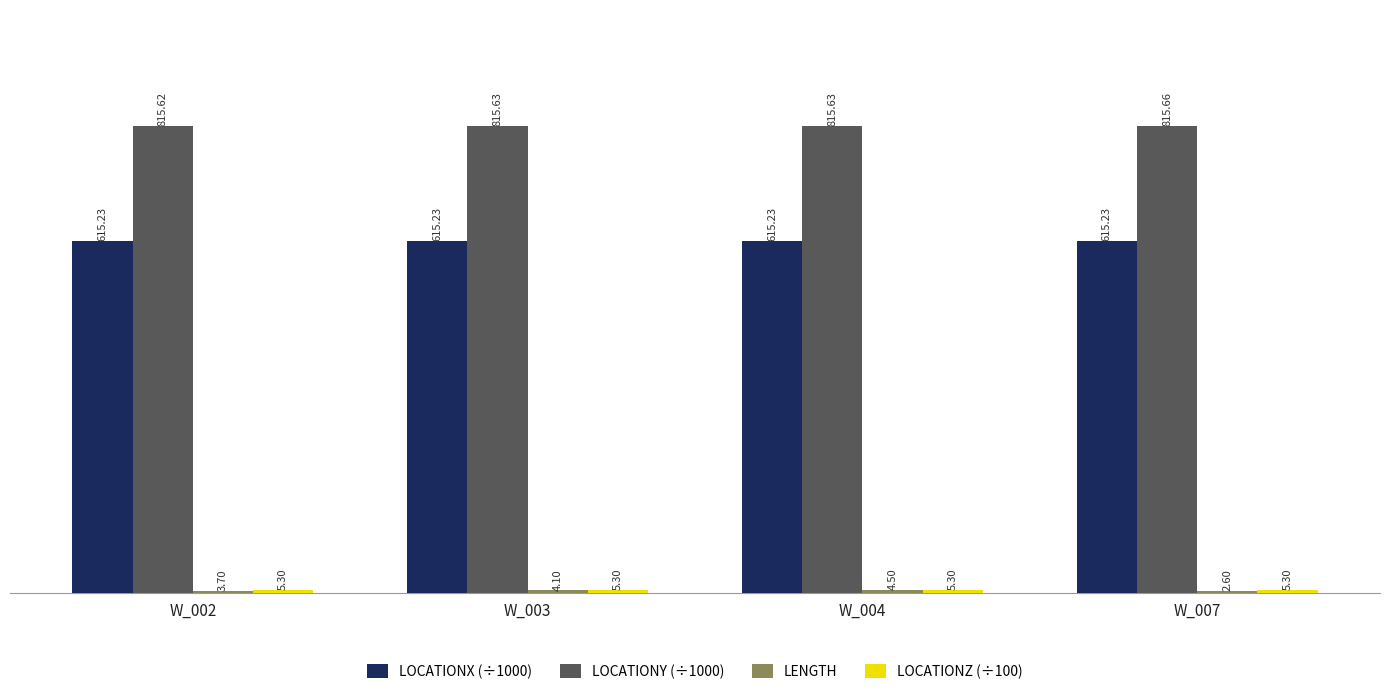

What is the total value across all series at W_004?

1440.7